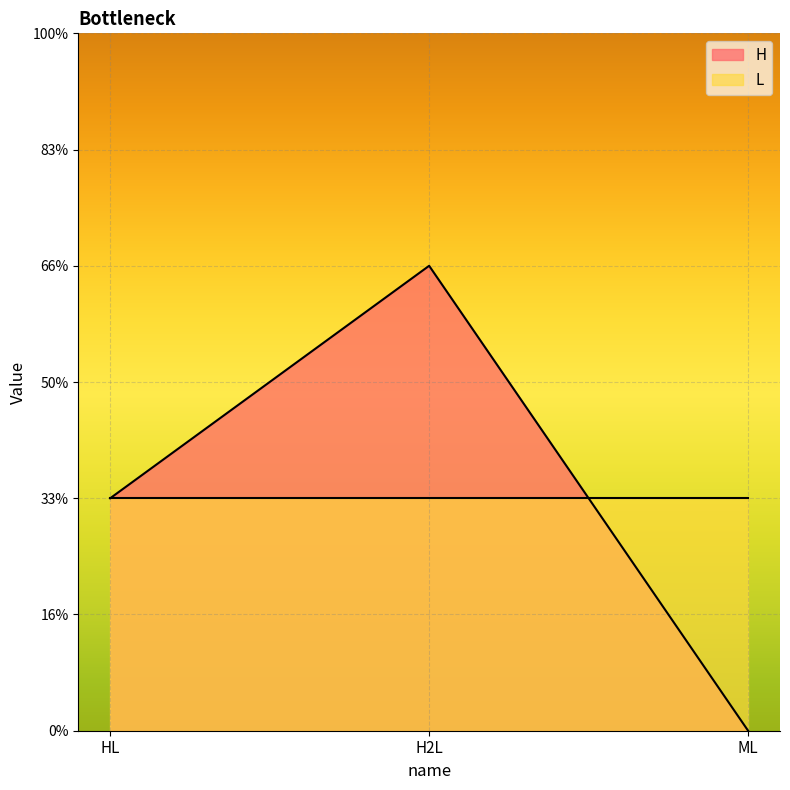

Does the chart display data point markers on the line(s)?

No